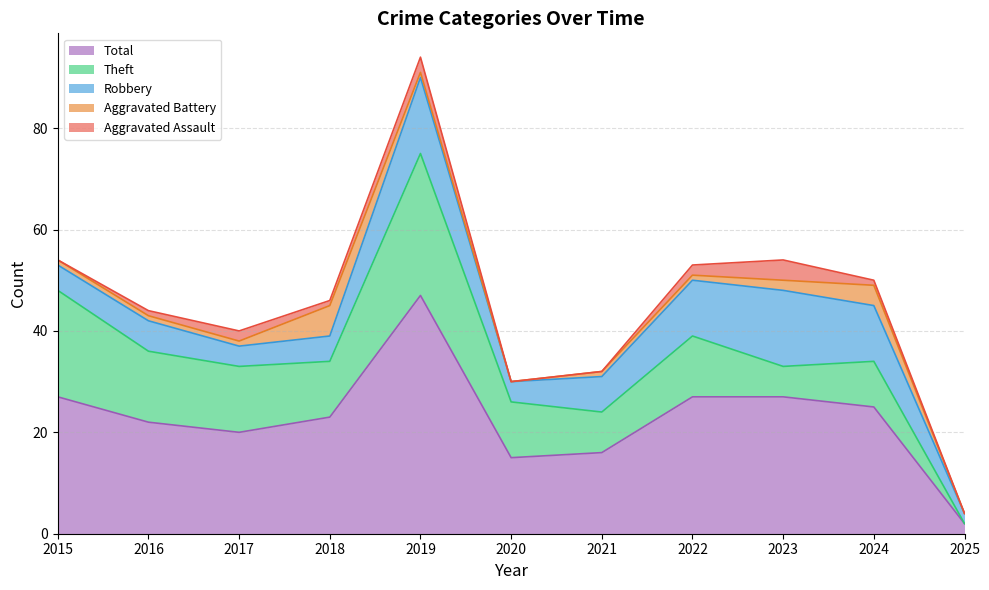

True or false: Total and Aggravated Battery cross at least once.

False